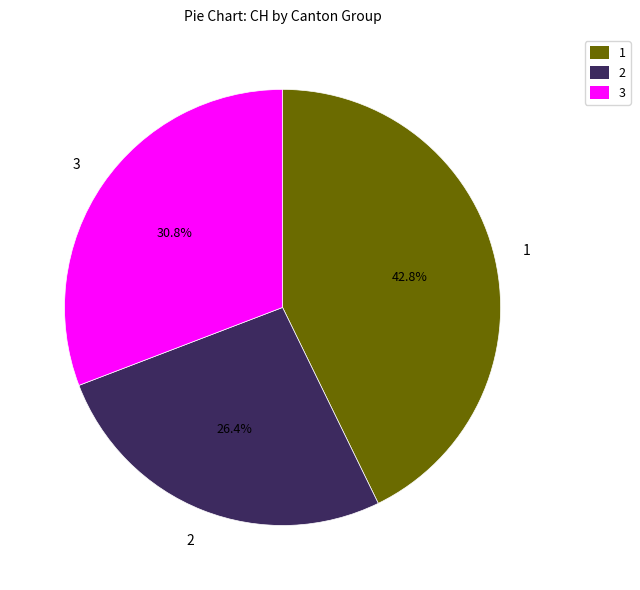

Count the number of slices in the pie.

3